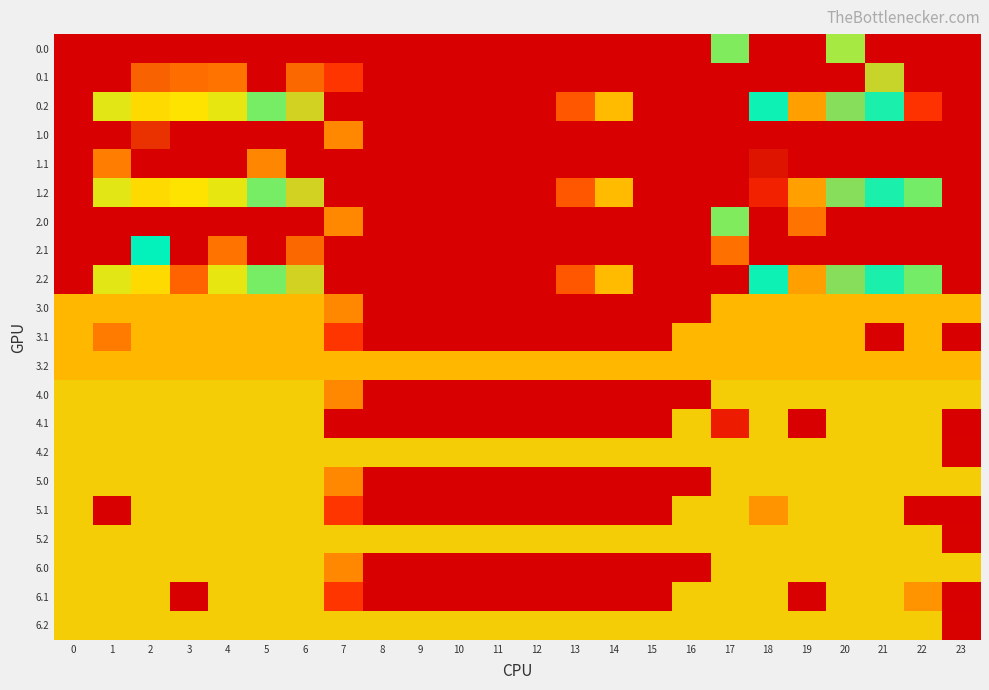

What is the spread (max minus min) of values at 20?

400.0